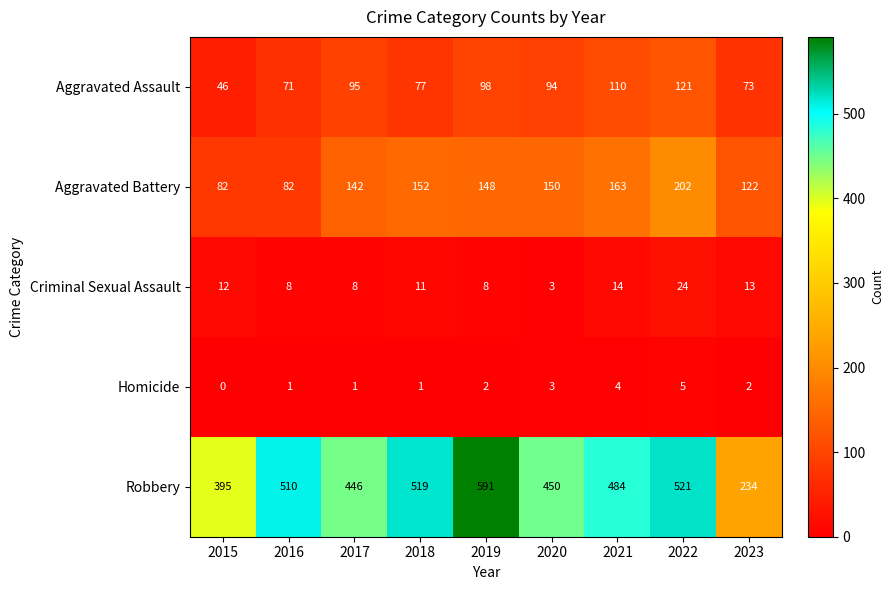

What is the sum of all Aggravated Assault values?

785